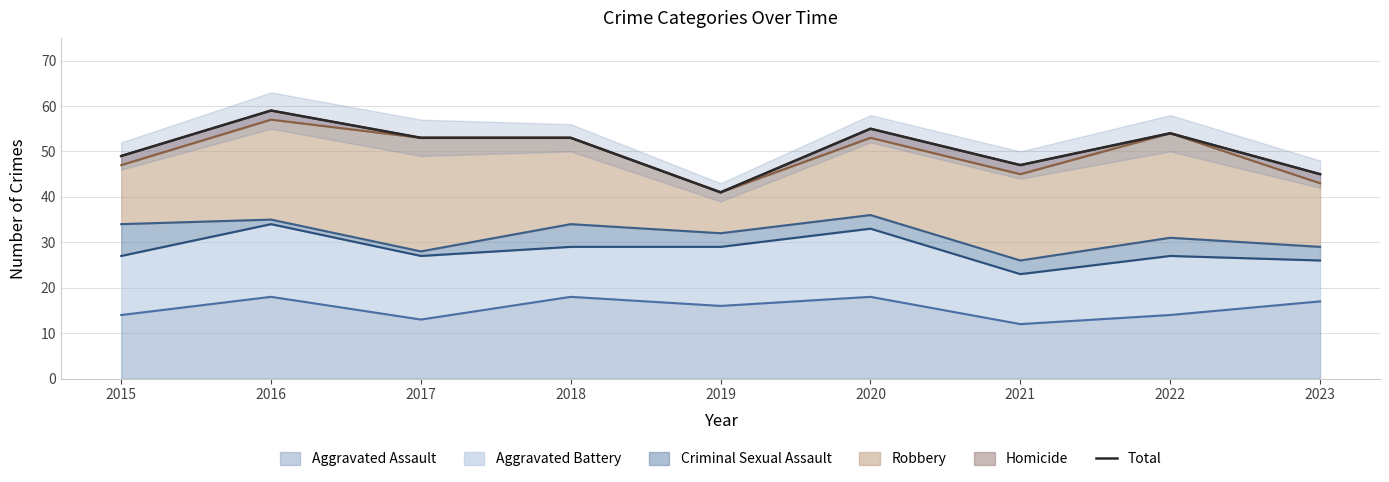

The value of Aggravated Assault at 2022 is 20. True or false?

False